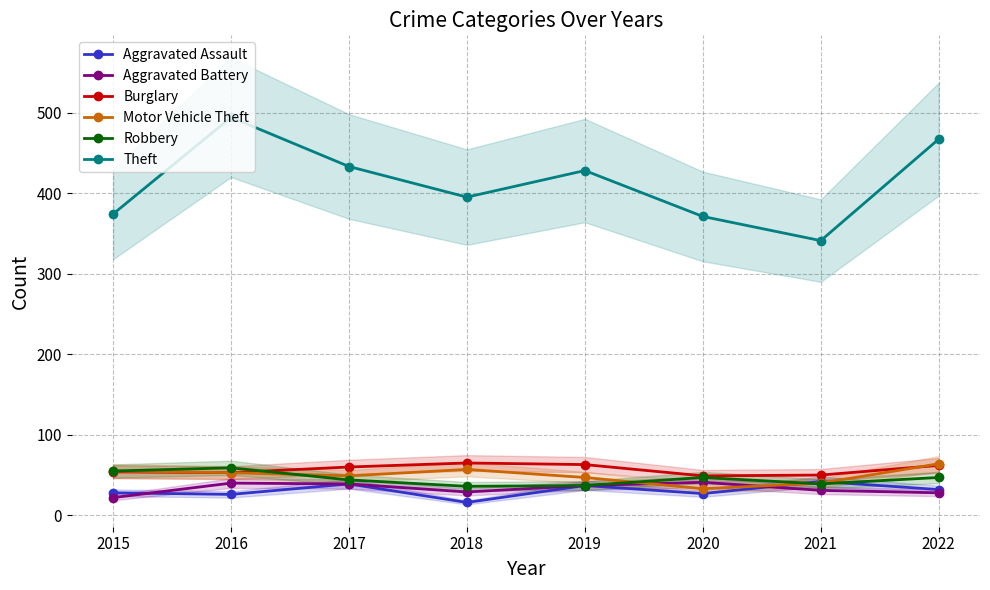

Count the number of categories in the chart.

8